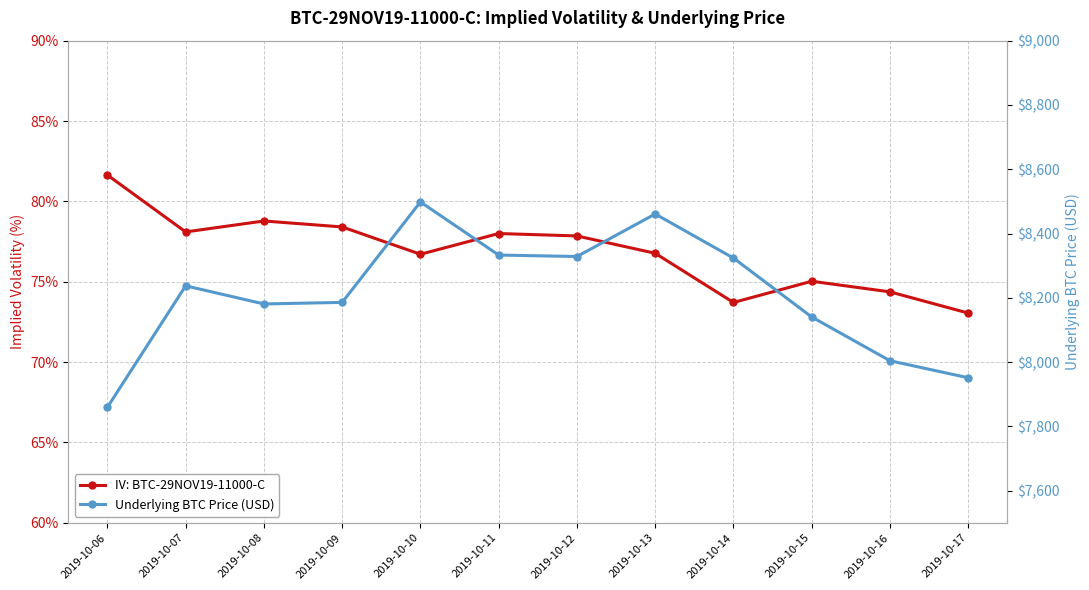

What is the value of the IV: BTC-29NOV19-11000-C point at the 4th from the left?

78.4